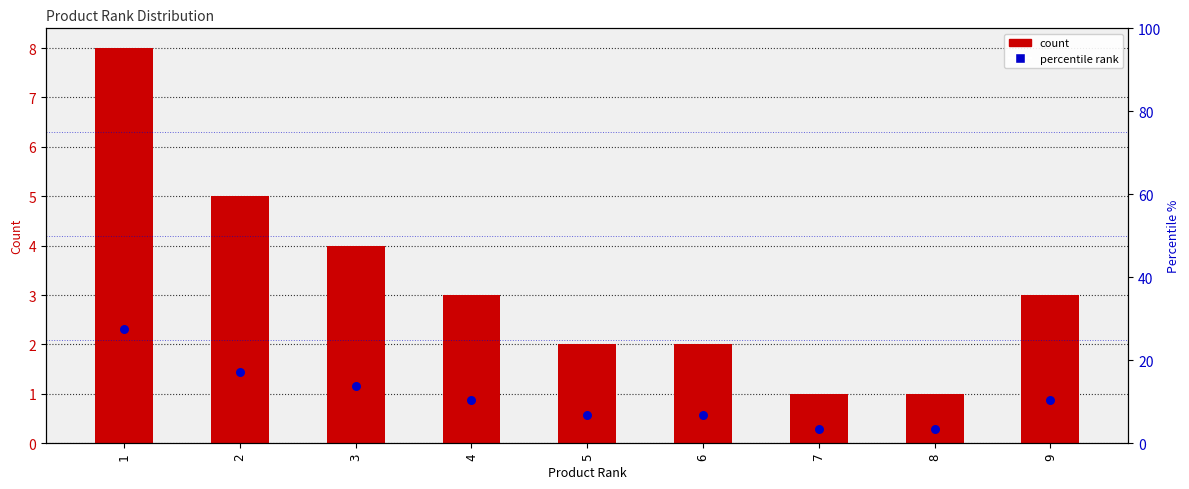

Is the value of count at 5 greater than the value of percentile at 5?

No